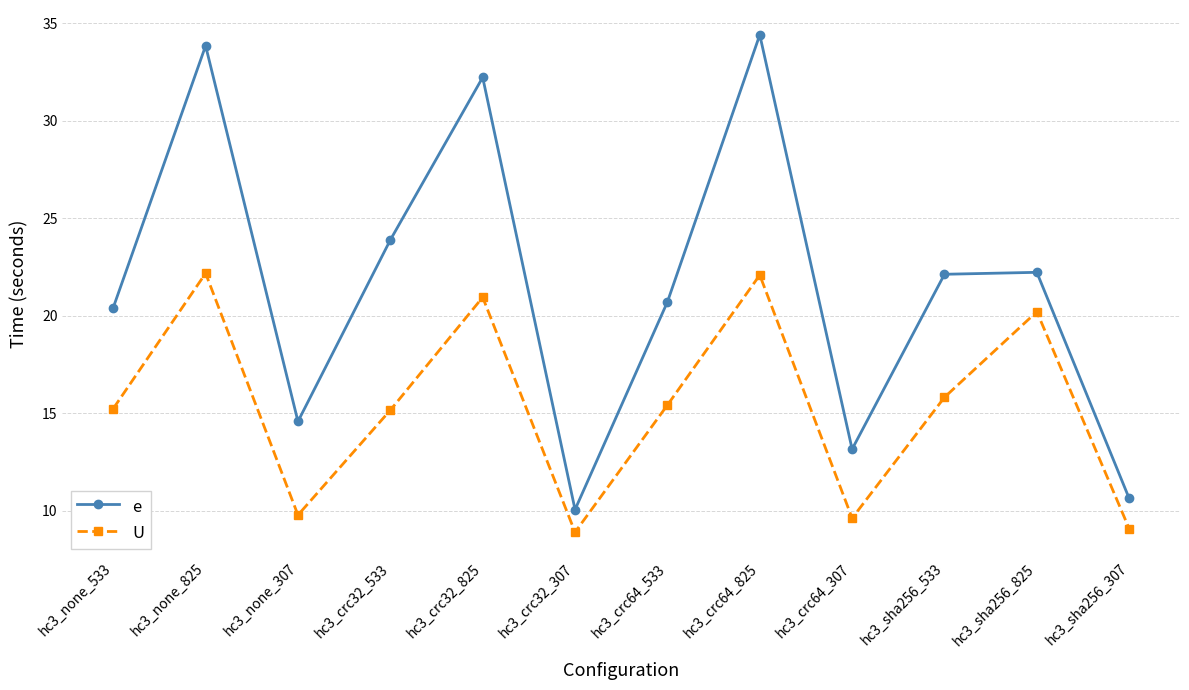

What is the label of the 4th point from the right?

hc3_crc64_307